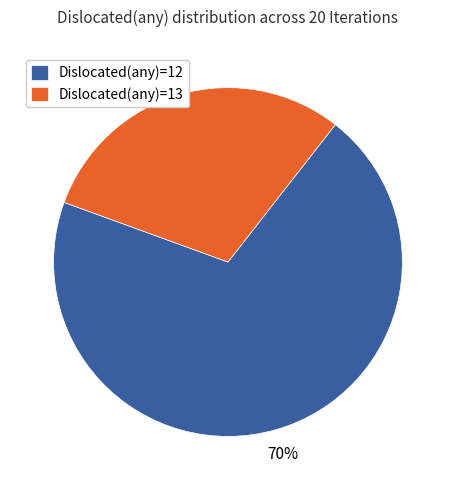

Rank the categories by value from lowest to highest.

Dislocated(any)=13, Dislocated(any)=12